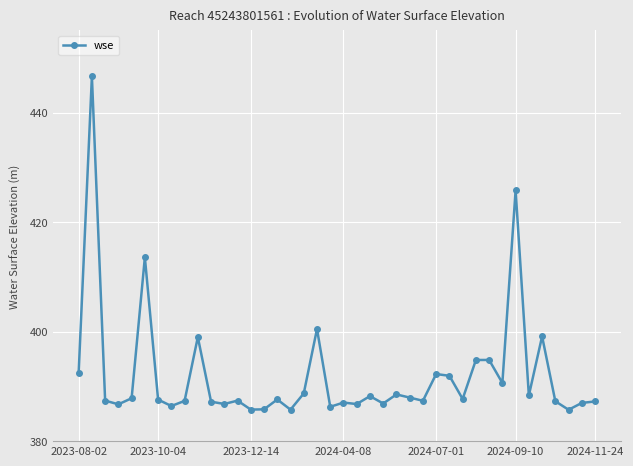

What is the maximum value shown in the chart?

446.6